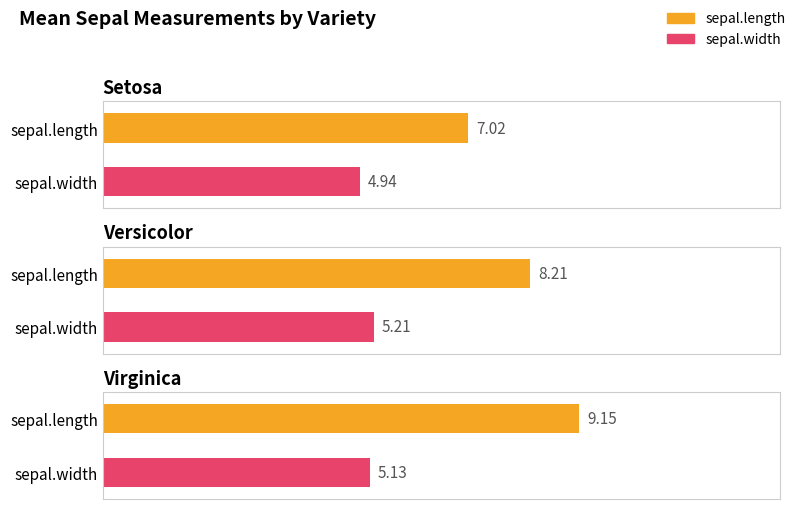

Which series has the largest total across all categories?

sepal.length